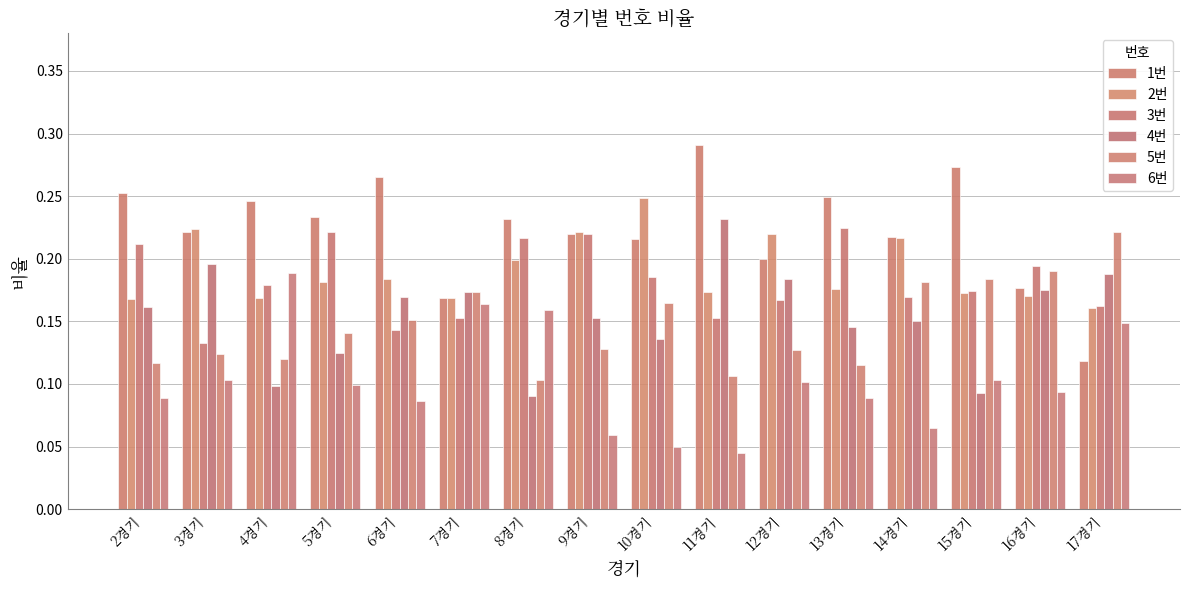

How many distinct data groups are displayed?

6